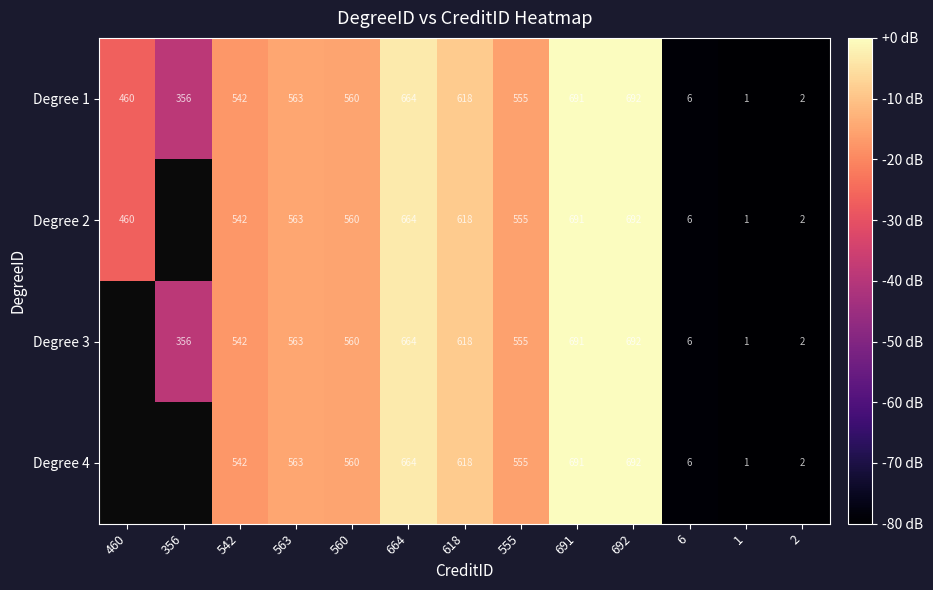

Is the value of Degree 3 at 356 greater than the value of Degree 4 at 618?

No